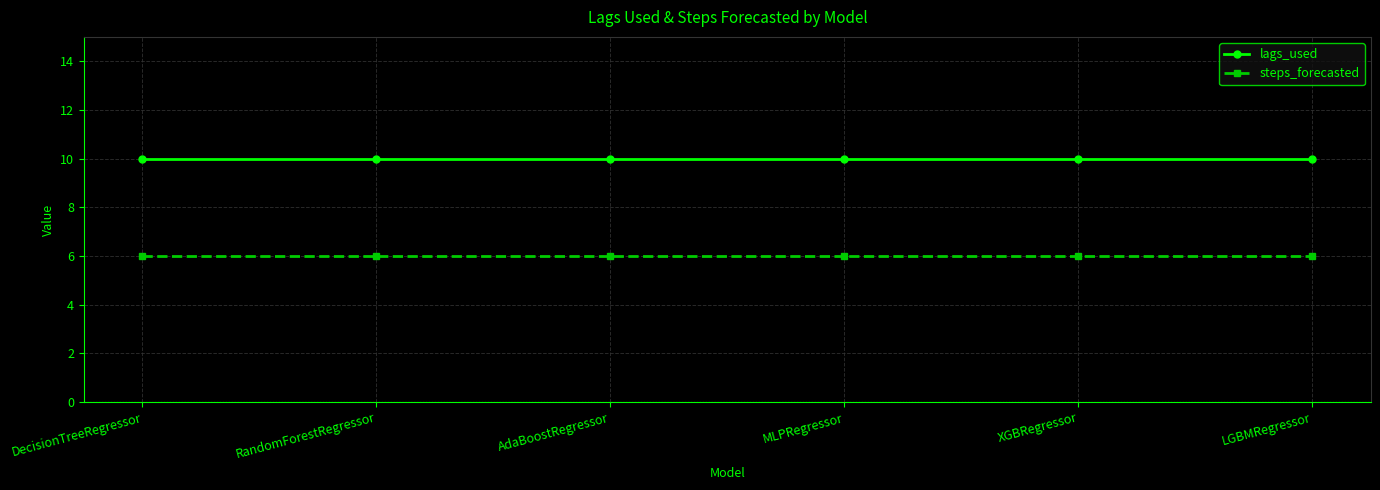

At XGBRegressor, list the series in order from largest to smallest.

lags_used, steps_forecasted